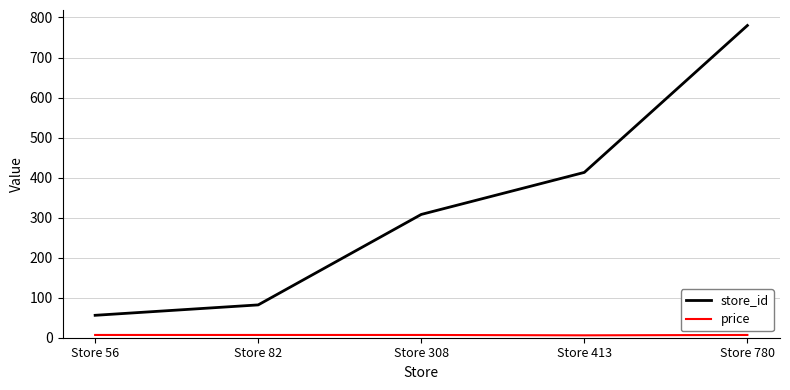

What is the greatest value displayed?

780.0